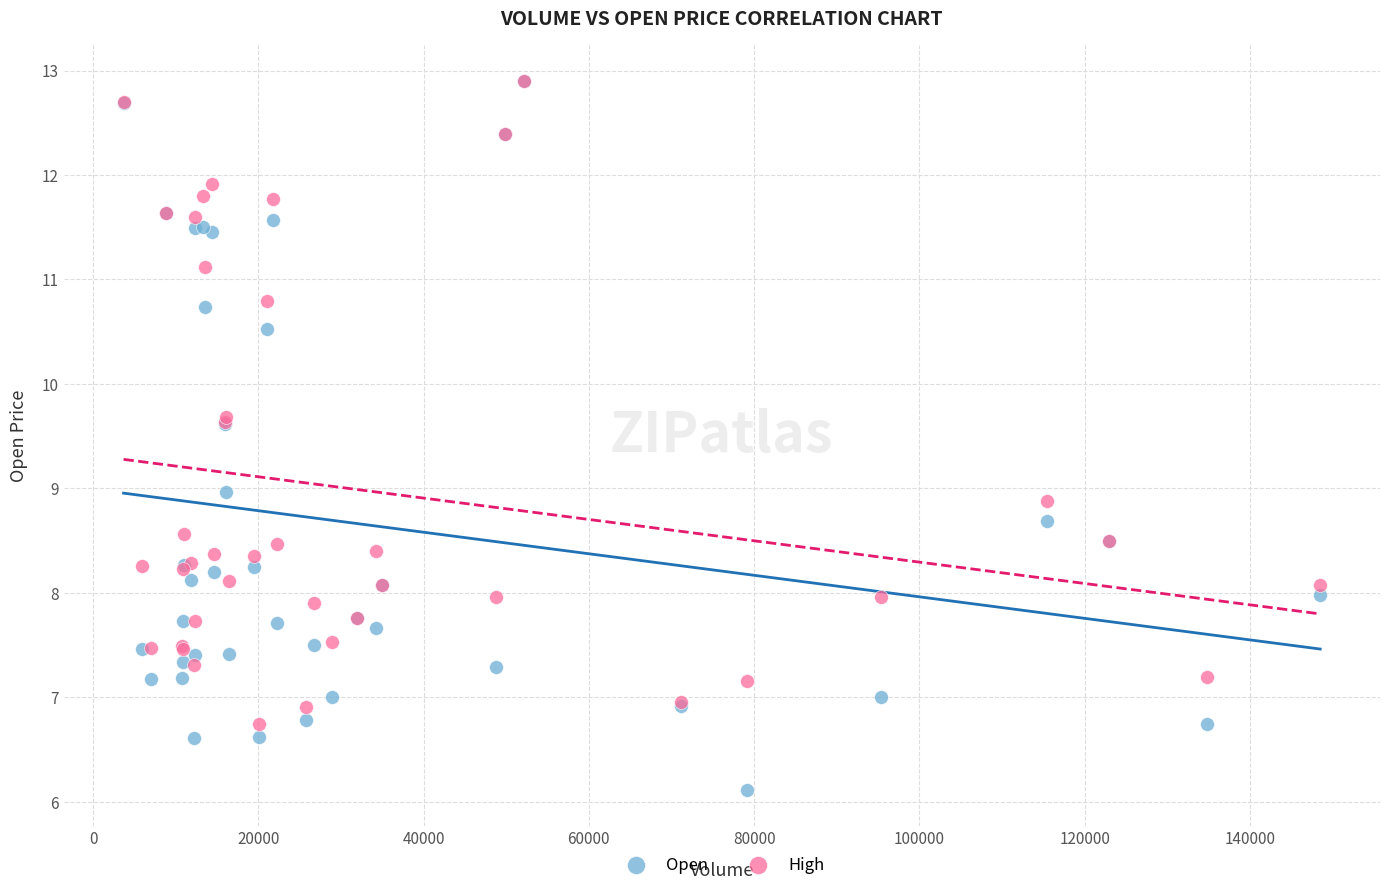

What are all the series names shown in the legend?

Open, High